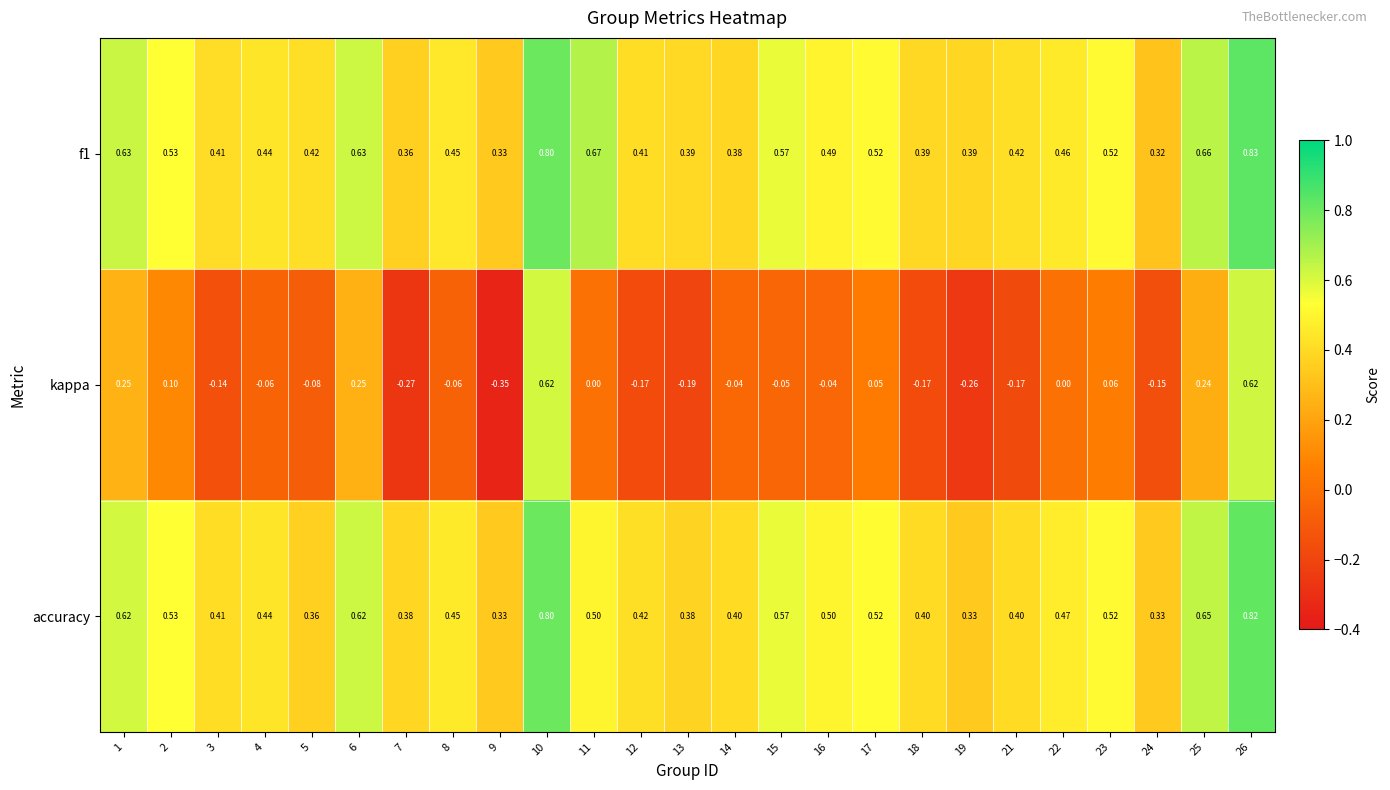

Which series changed the most between 10 and 12?

kappa